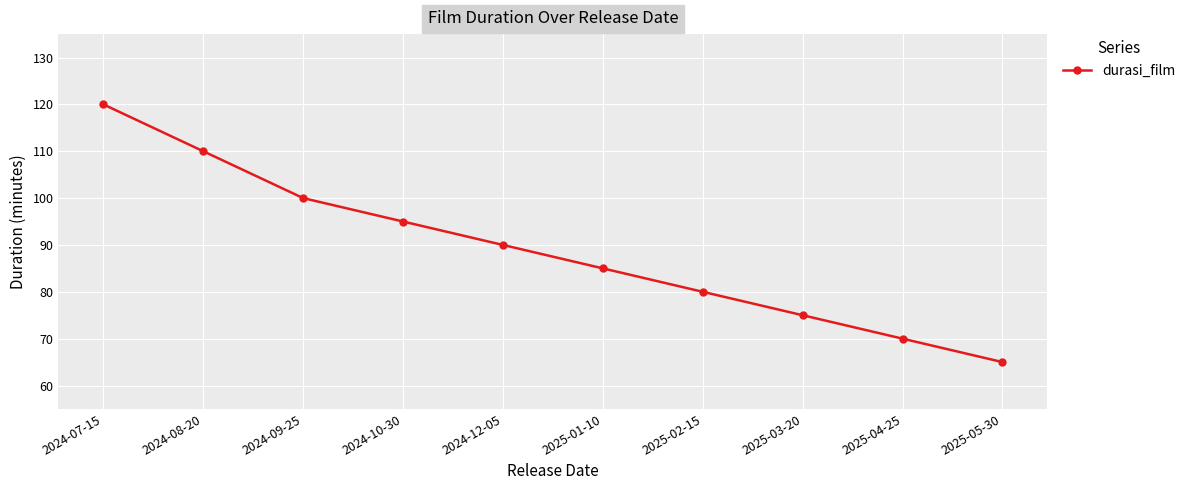

The value at 2025-03-20 is 75. True or false?

True